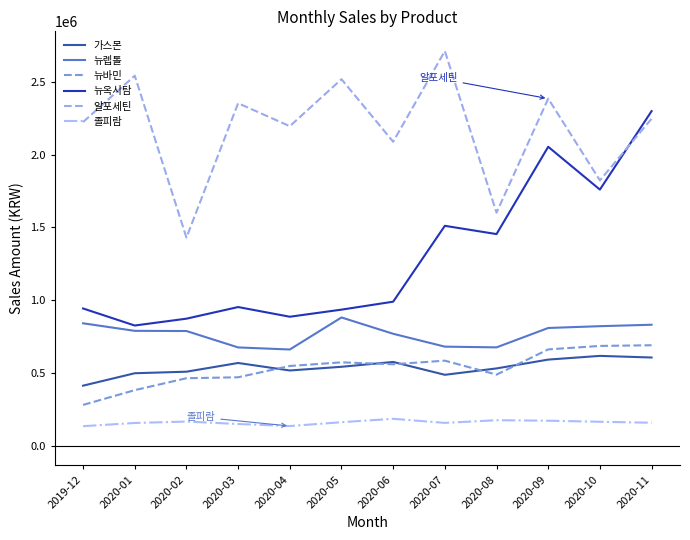

Is it true that 뉴렙톨 equals 675255 at 2020-03?

True